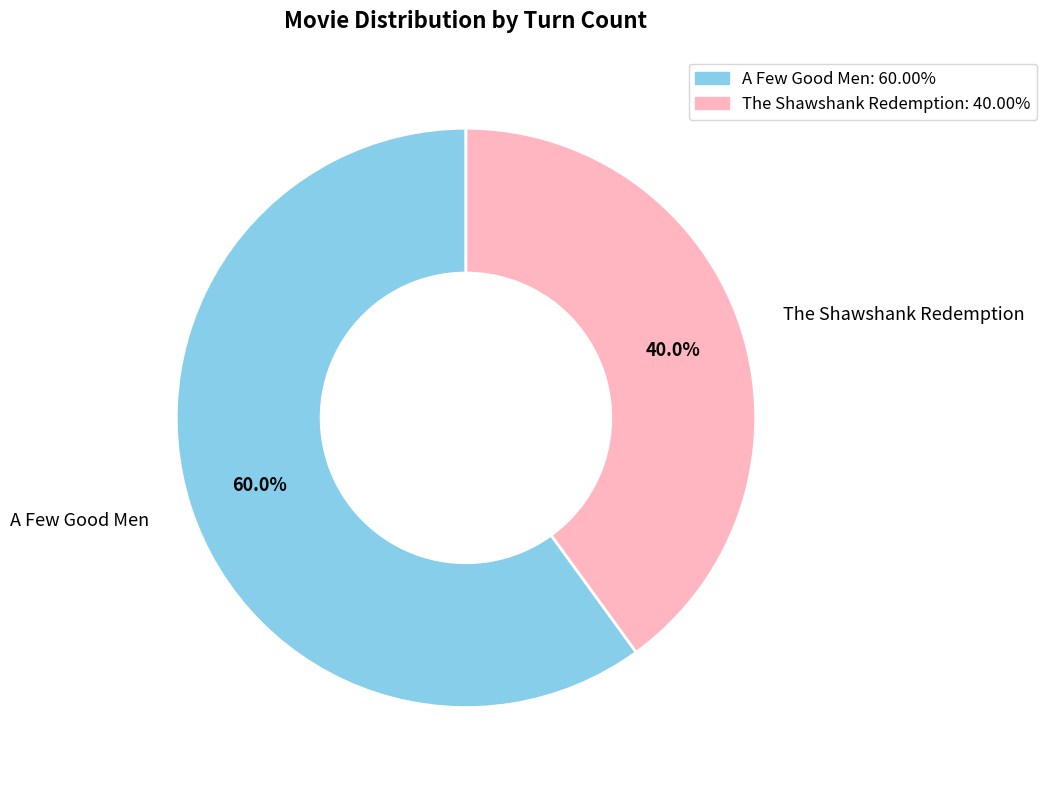

Count the number of slices in the pie.

2